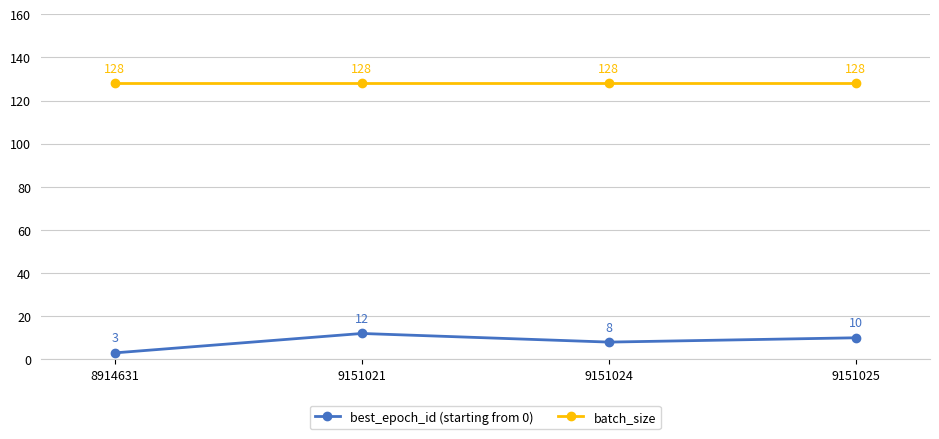

True or false: batch_size has more than 0 points higher than both neighbors.

False